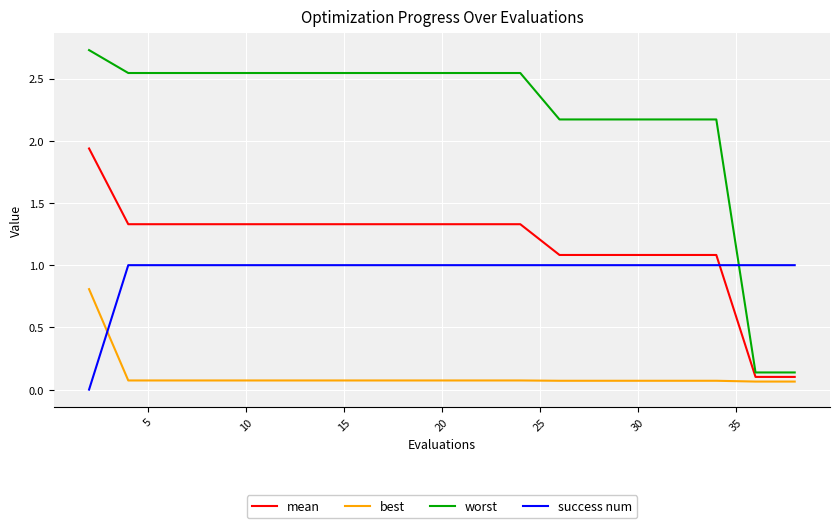

Which series has the widest spread of values?

worst